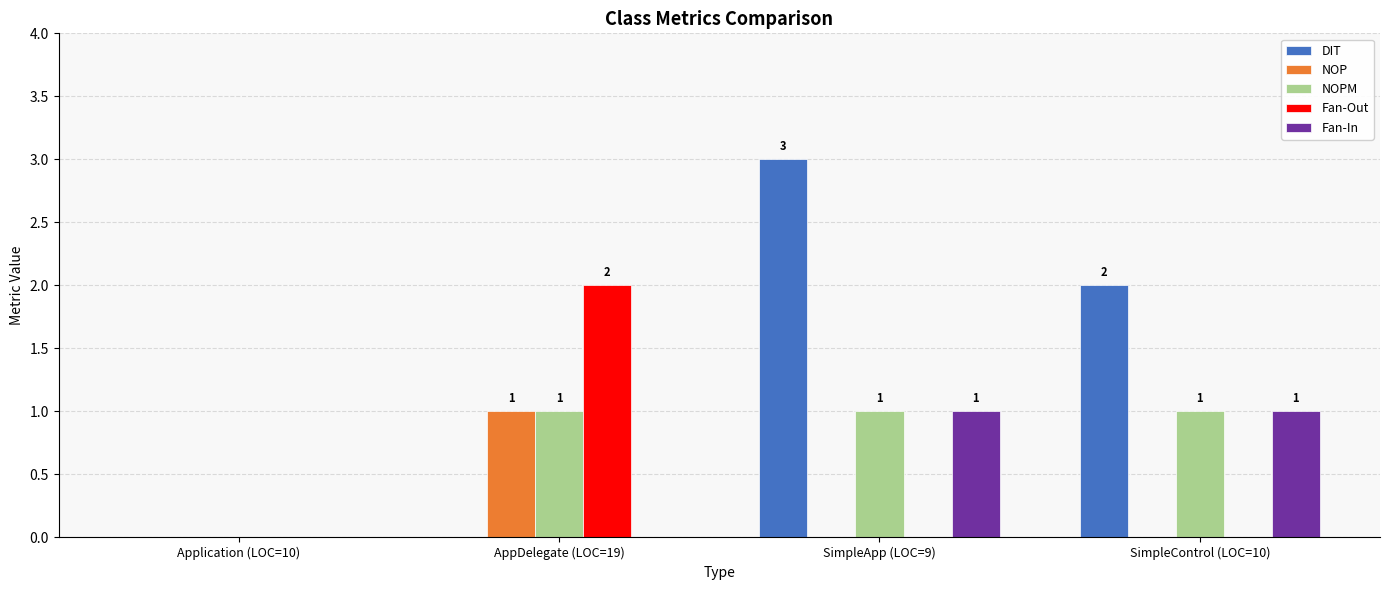

What is the sum of all Fan-Out values?

2